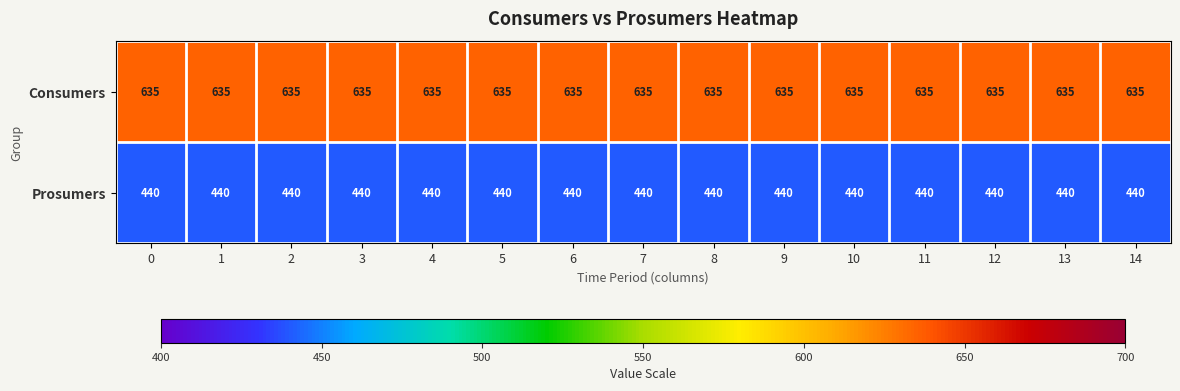

What is the sum of the Prosumers values at 8 and 4?

880